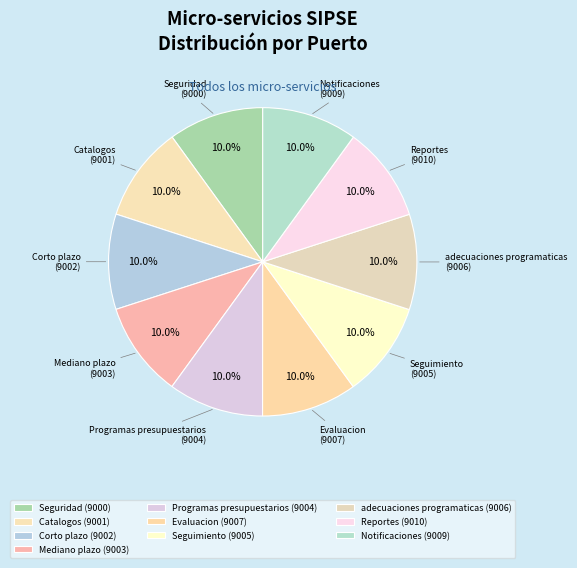

True or false: Programas presupuestarios accounts for 10% of the total.

True